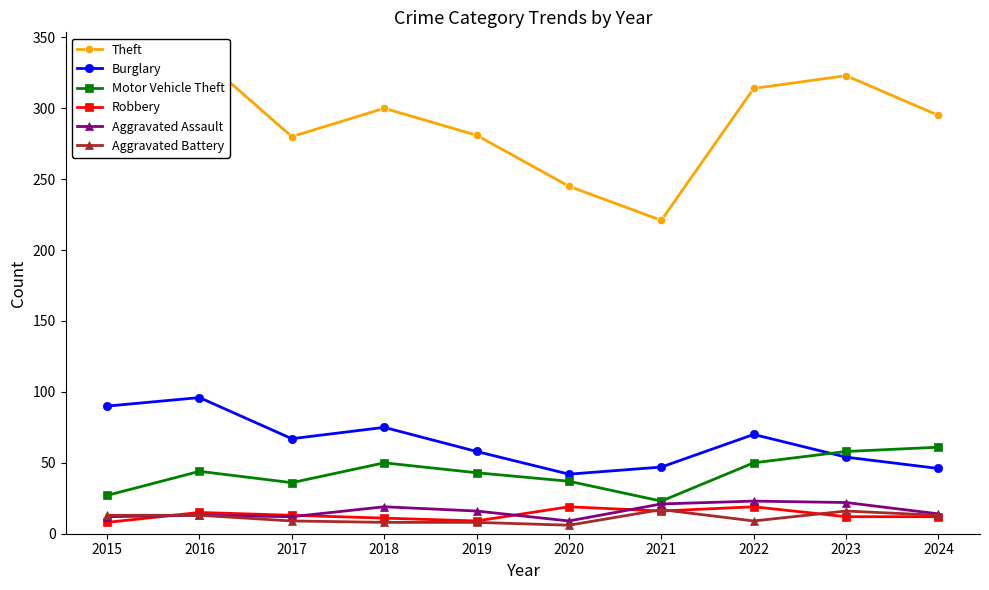

What are all the series names shown in the legend?

Theft, Burglary, Motor Vehicle Theft, Robbery, Aggravated Assault, Aggravated Battery